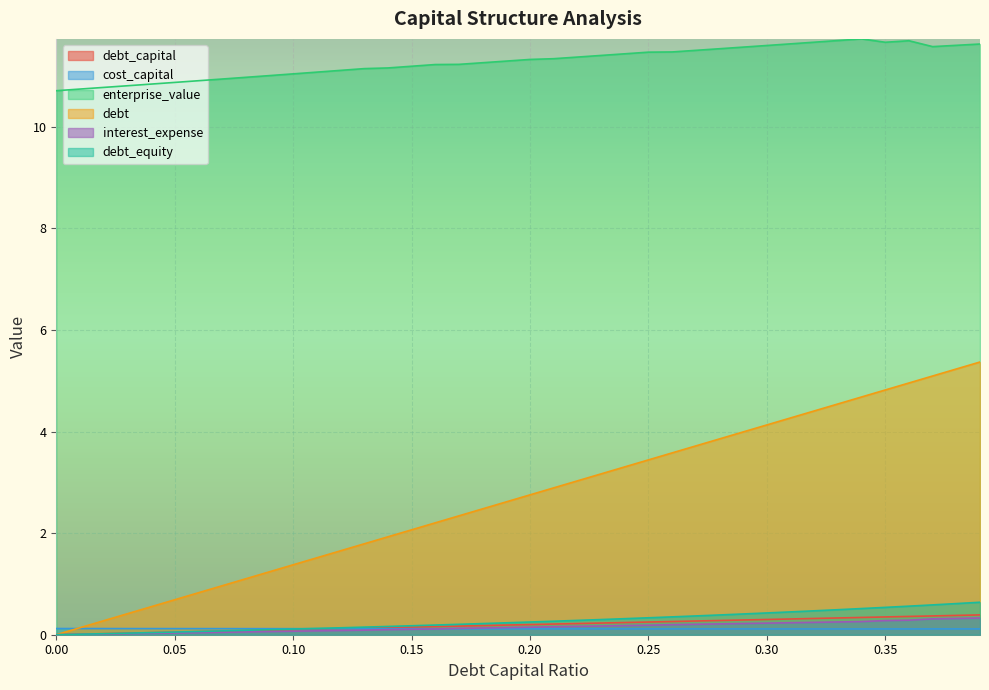

At how many categories does at least one series exceed 5?

40